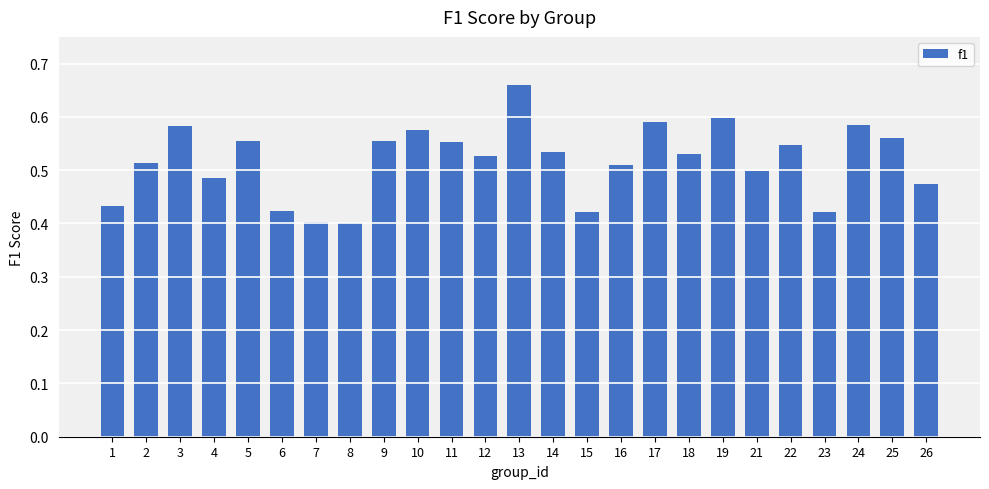

Which label corresponds to the largest value in the chart?

13